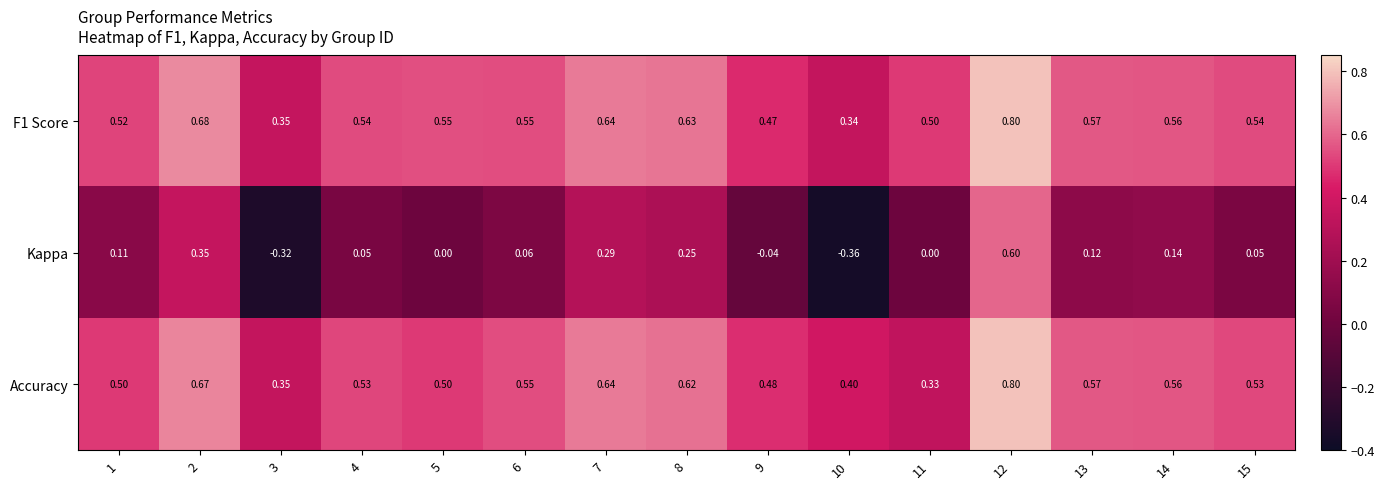

Which series changed the most between 13 and 15?

Kappa